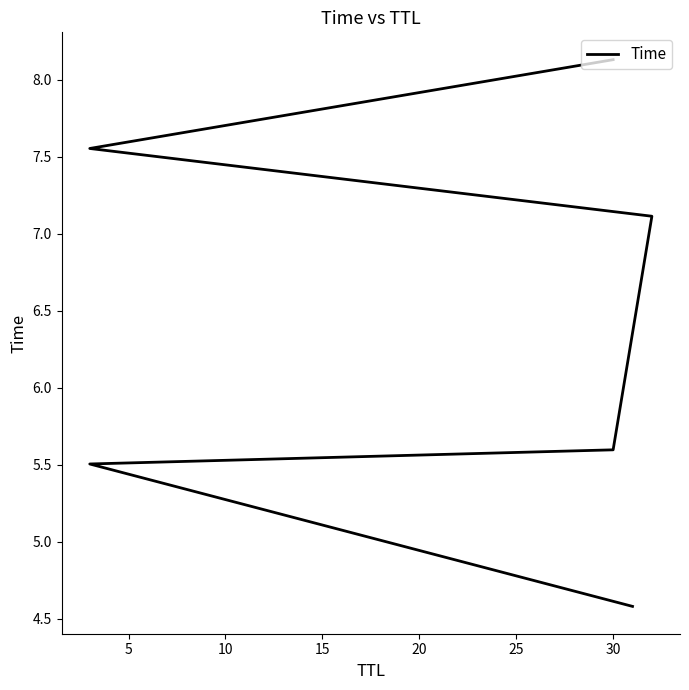

Between 25 and 10, which is larger?

25